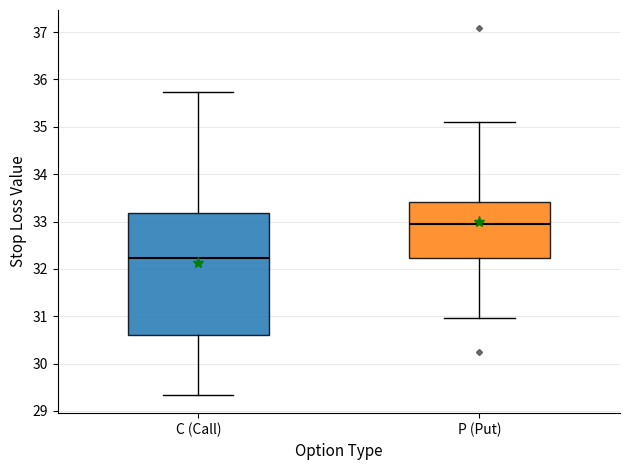

Where is the upper edge of the box for C (Call) on the y-axis? The values are not printed on the chart, so give them approximately, as read against the axis.

33.2